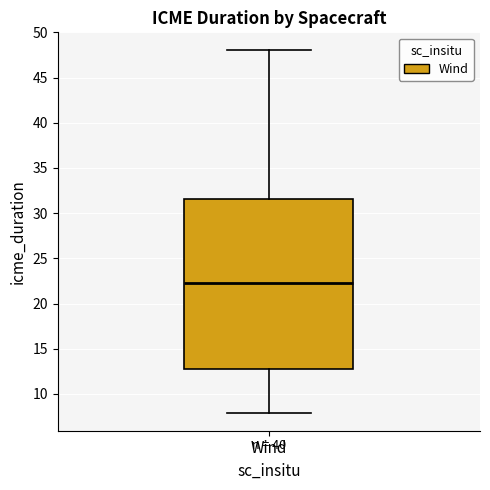

Where does the upper whisker of the box for Wind end on the y-axis? The values are not printed on the chart, so give them approximately, as read against the axis.

48.0